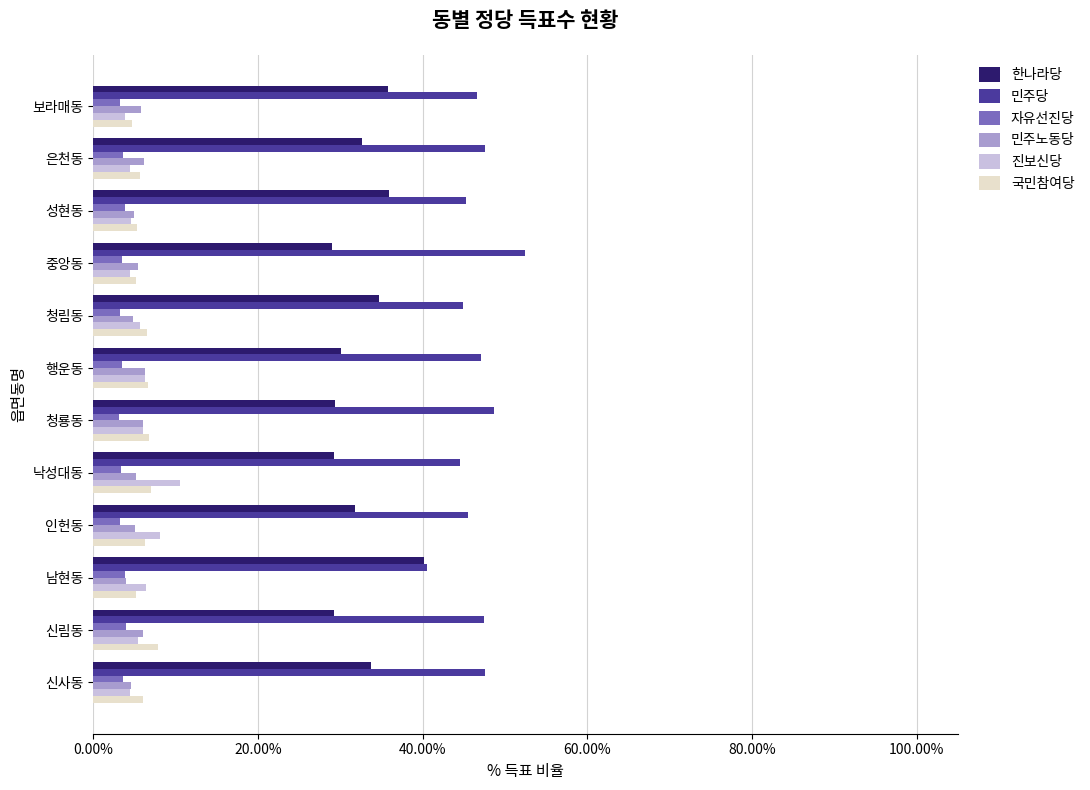

What are all the series names shown in the legend?

한나라당, 민주당, 자유선진당, 민주노동당, 진보신당, 국민참여당